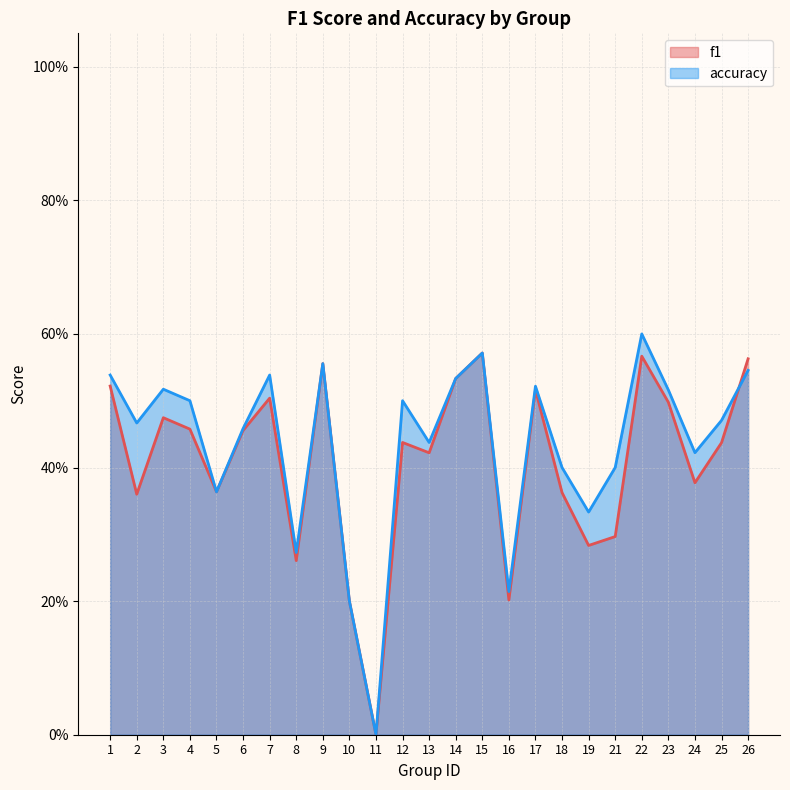

How many positive values does the f1 series have?

24